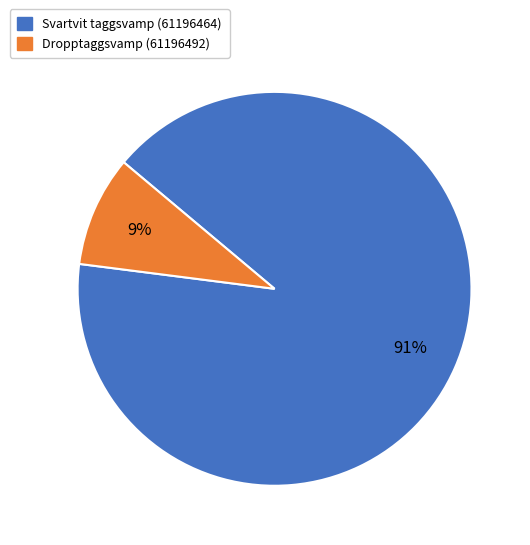

Which slice is the largest?

Svartvit taggsvamp (61196464)